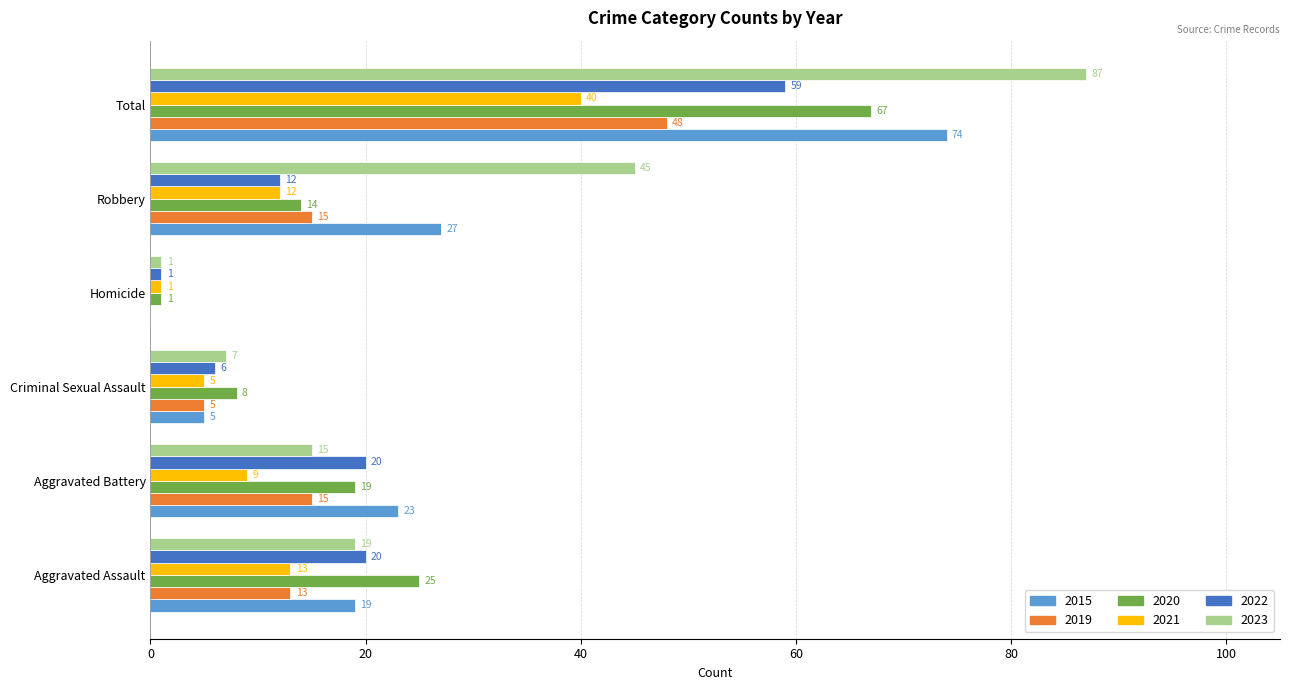

What is the approximate value of 2022 at Criminal Sexual Assault?

6